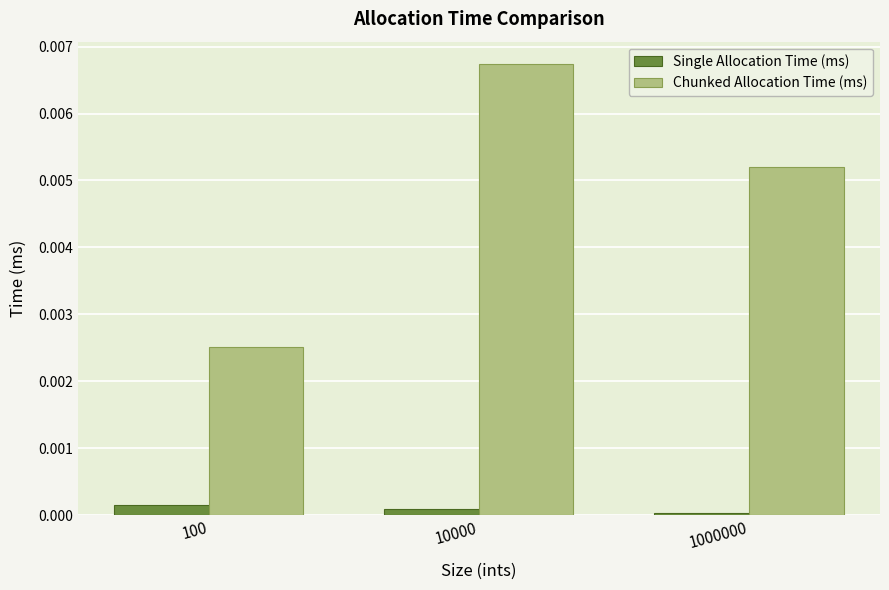

At which category does the chart reach its peak across all series?

10000